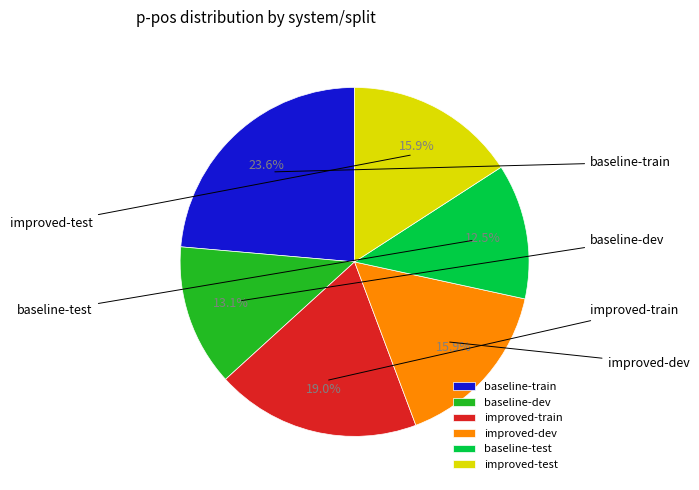

To the nearest percent, what portion does baseline-dev represent?

13%